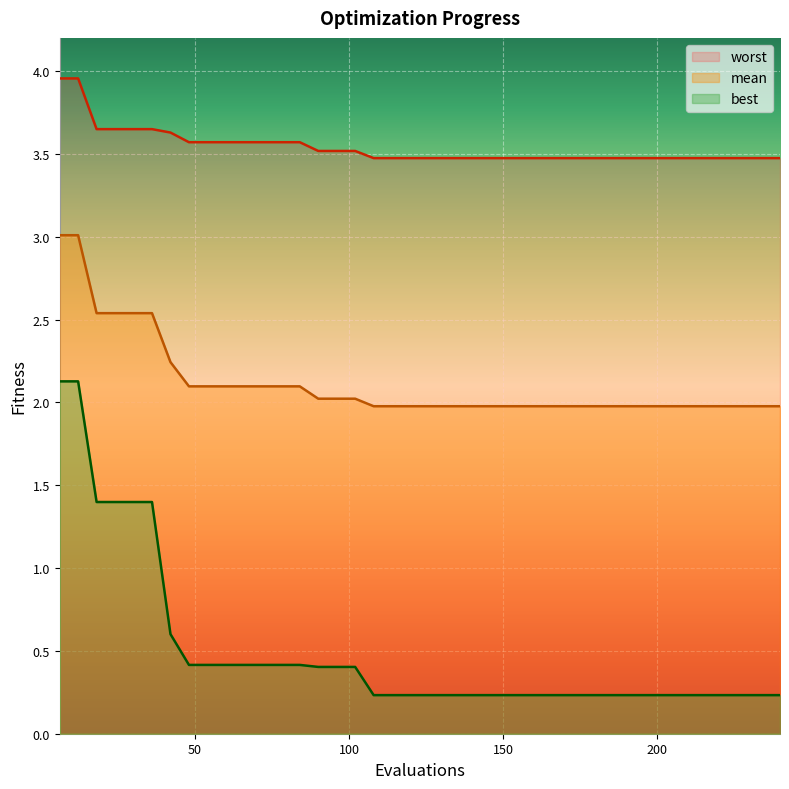

At 228, list the series in order from smallest to largest.

best, mean, worst